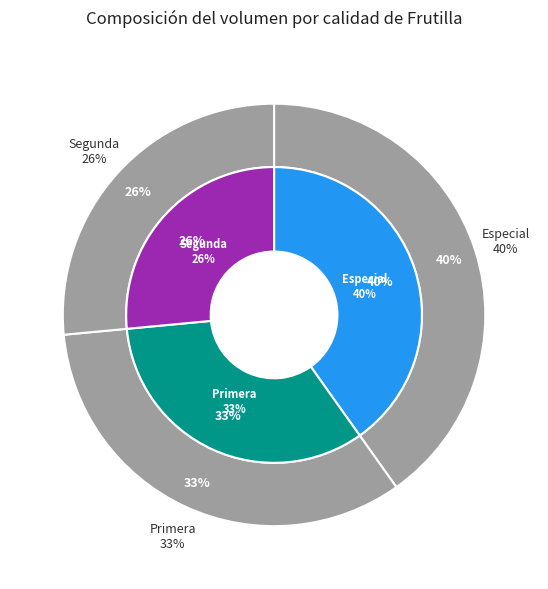

How many segments does this pie chart have?

3